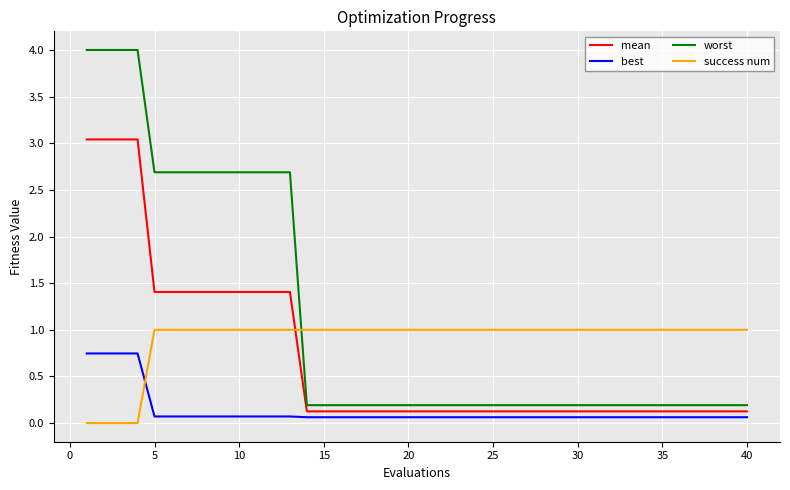

True or false: best and mean cross at least once.

False